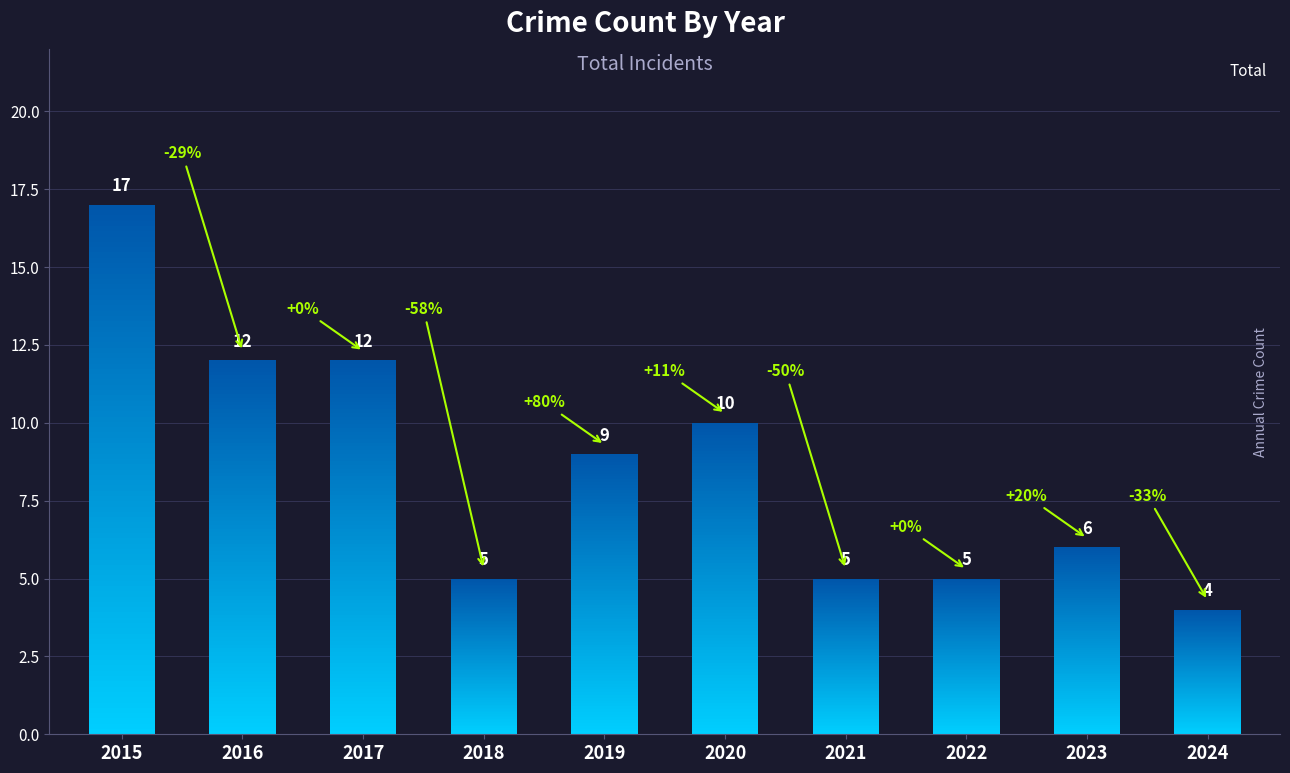

What is the ratio of the value at 2015 to the value at 2016?

1.4